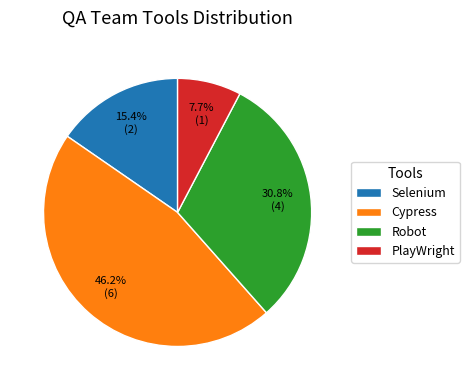

To the nearest percent, what is the combined percentage of Robot and Cypress?

77%